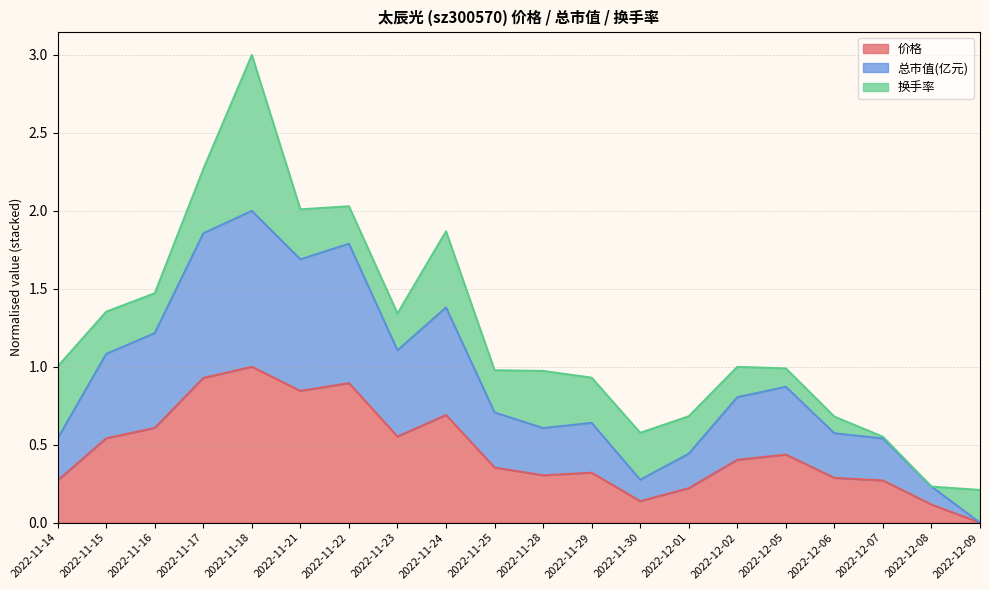

Count the number of categories in the chart.

20